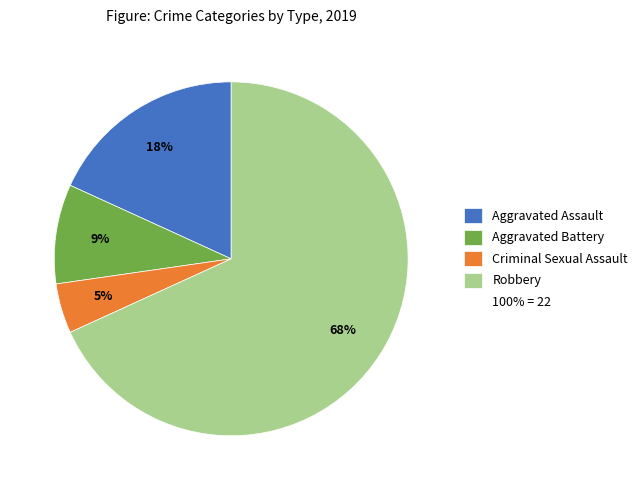

Is there any slice that represents more than half of the pie?

Yes